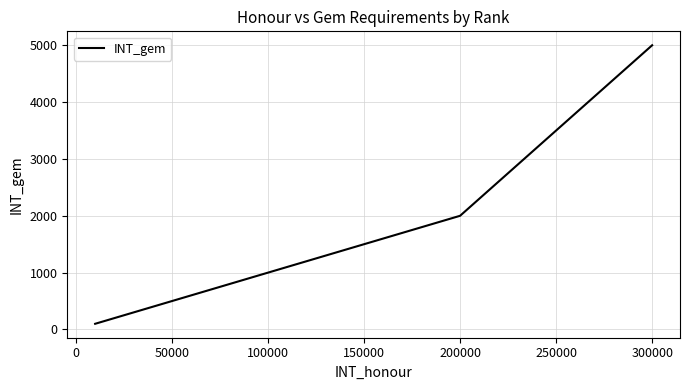

True or false: there are more than 1 points higher than both neighbors.

False